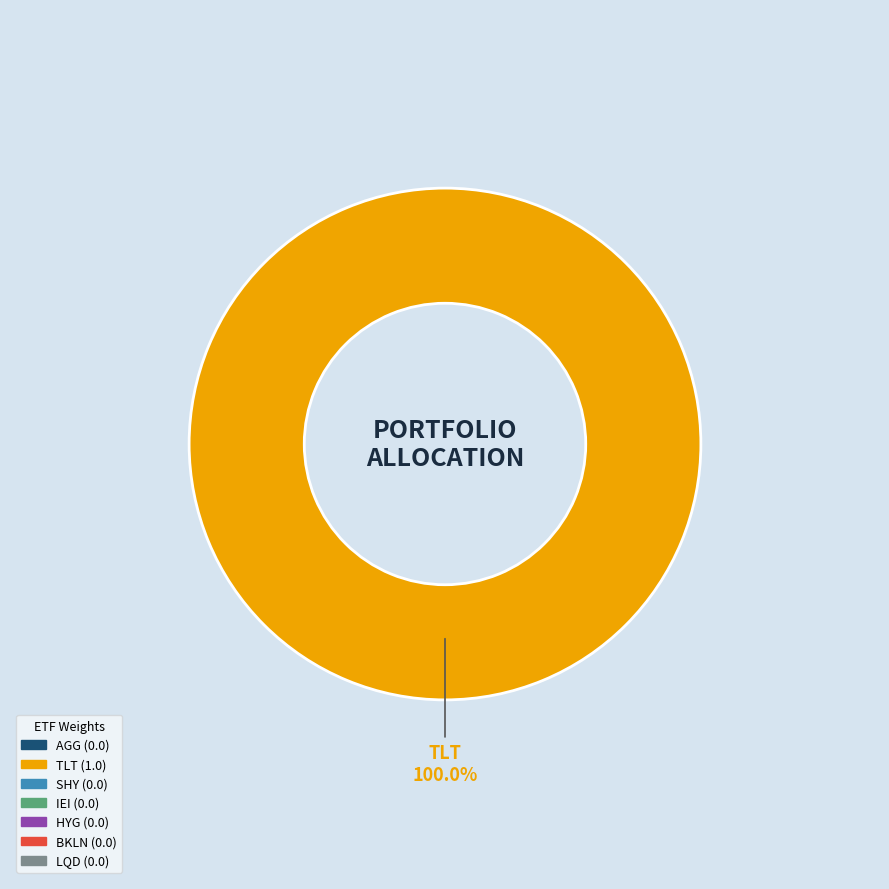

Is there a majority slice in this chart?

Yes